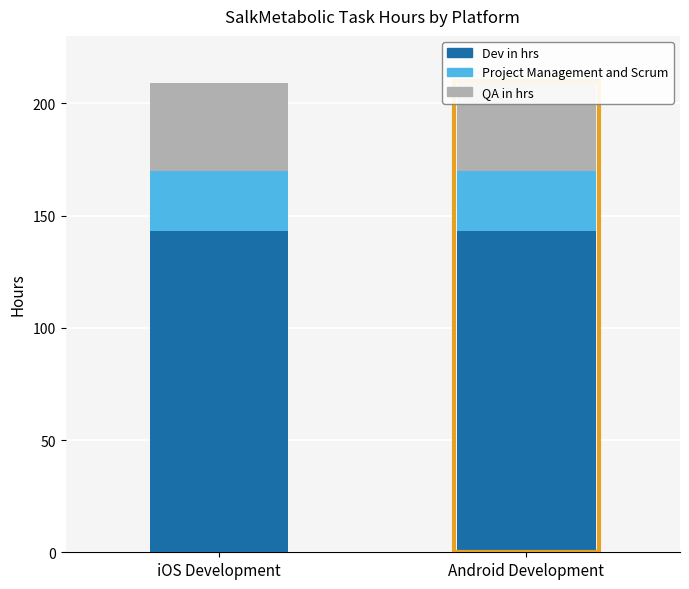

Rank the series at iOS Development from lowest to highest value.

Project Management and Scrum, QA in hrs, Dev in hrs